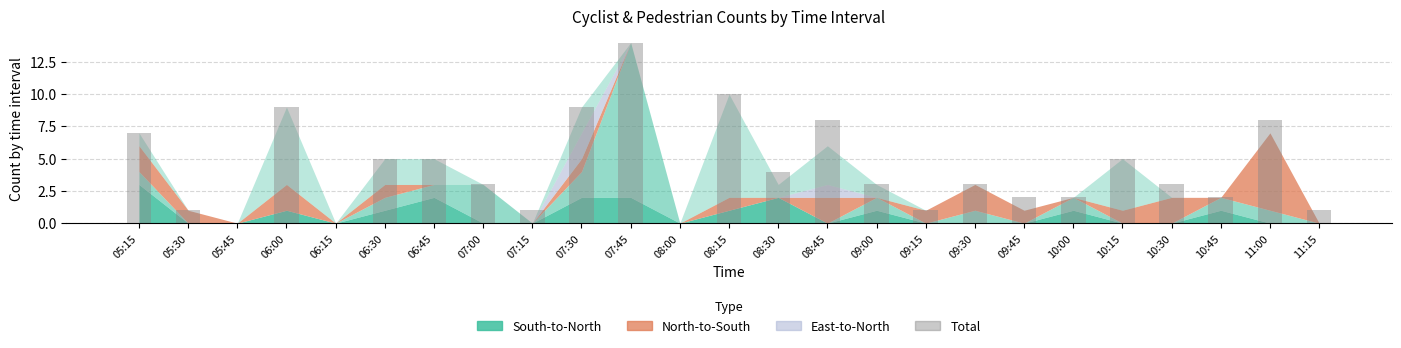

The value at 05:30 is 0. True or false?

False